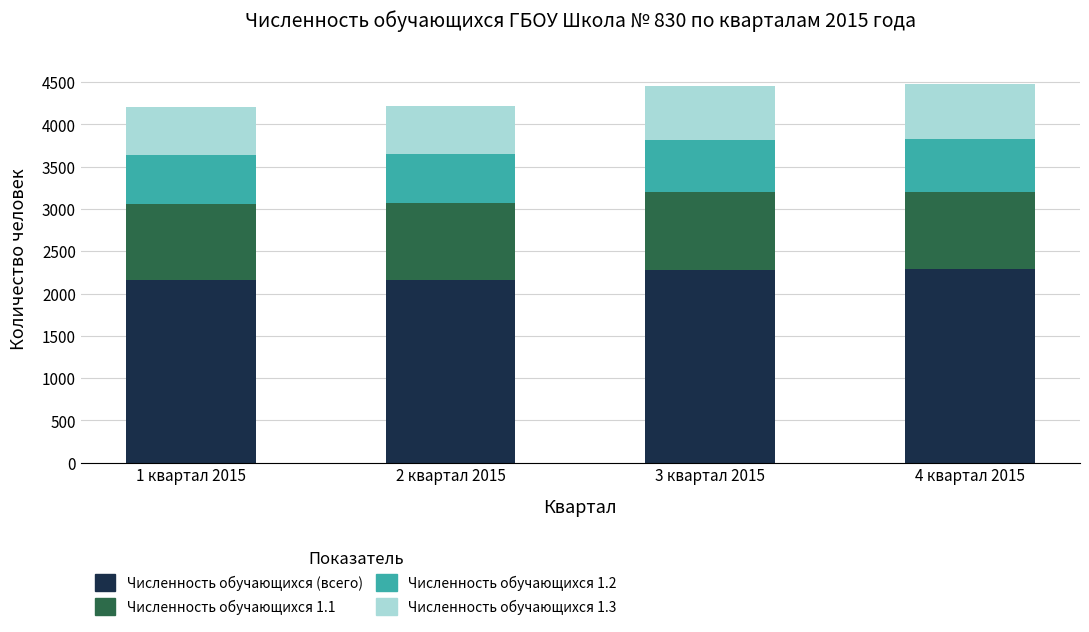

What is the total value across all series at 3 квартал 2015?

4450